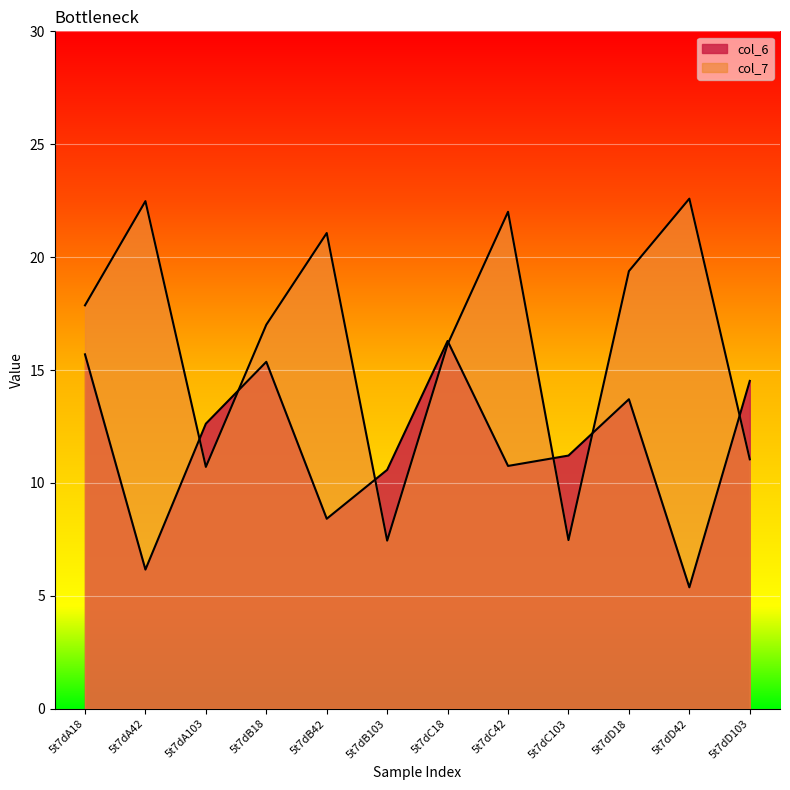

After their last crossing, which series has the higher values: col_6 or col_7?

col_6